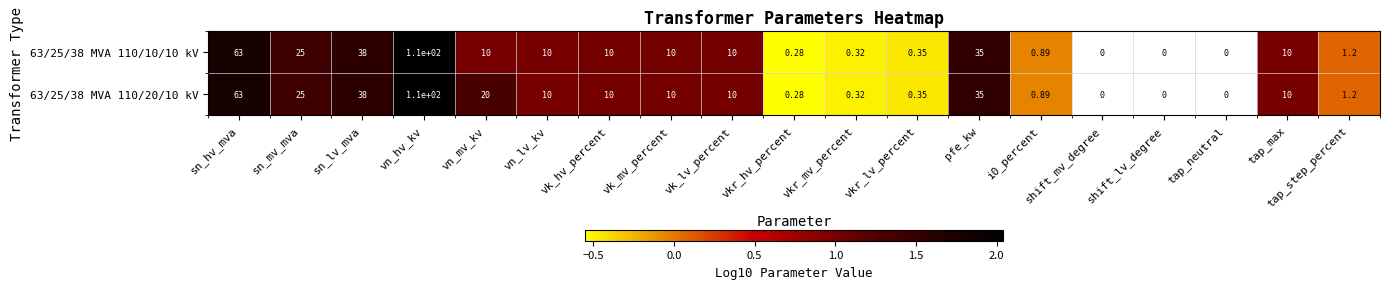

How many negative values does the 63/25/38 MVA 110/10/10 kV series have?

4